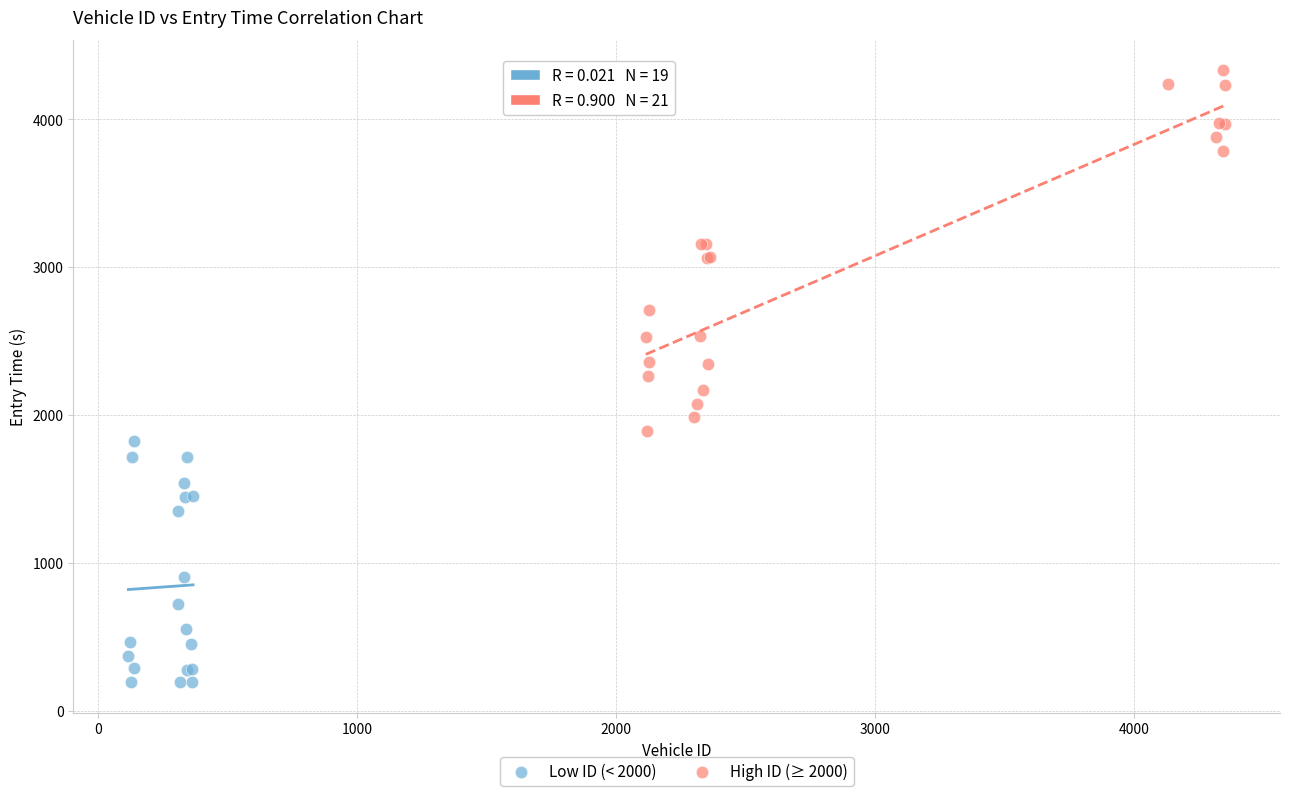

Which series reaches the maximum Y coordinate?

High ID (≥ 2000)